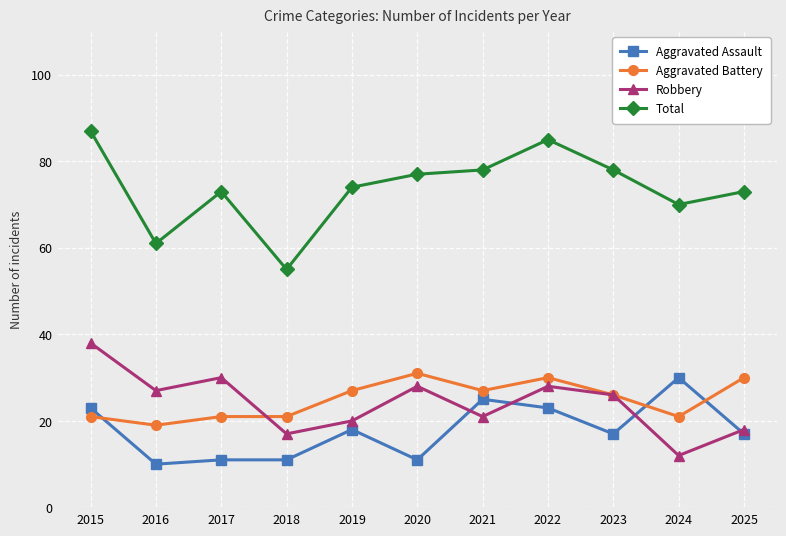

True or false: Total and Aggravated Assault cross at least once.

False